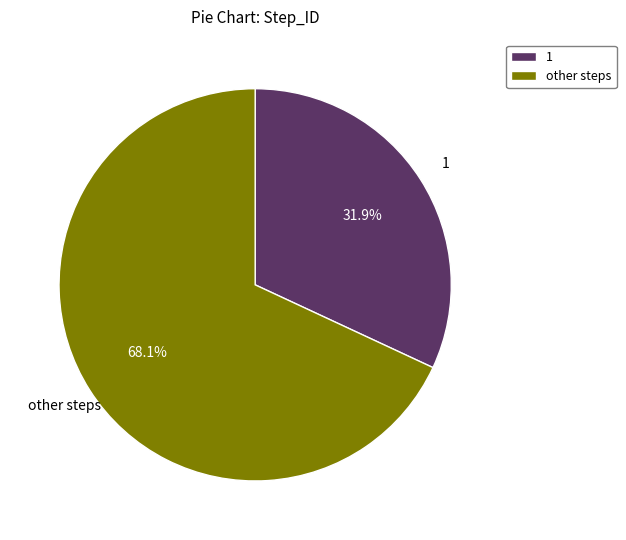

What is the ratio of the value at 1 to the value at other steps?

0.5